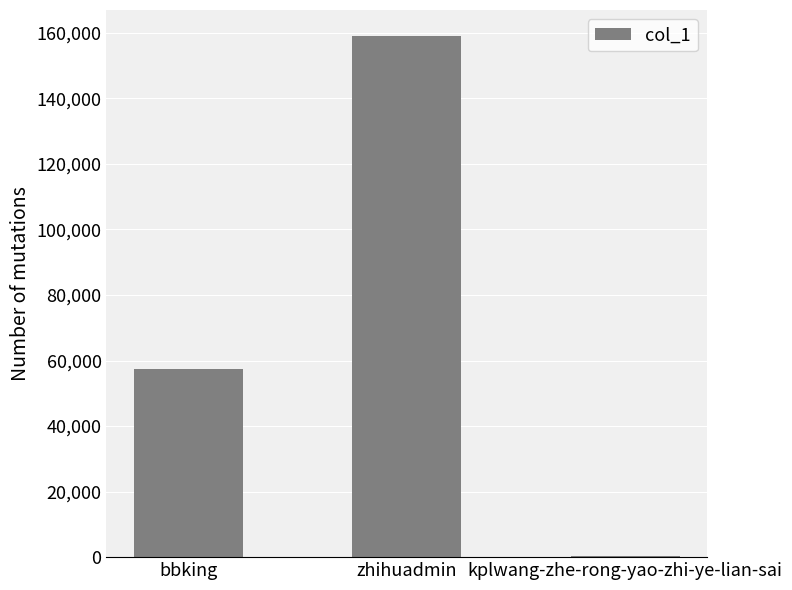

True or false: the data shows 57304 at bbking.

True